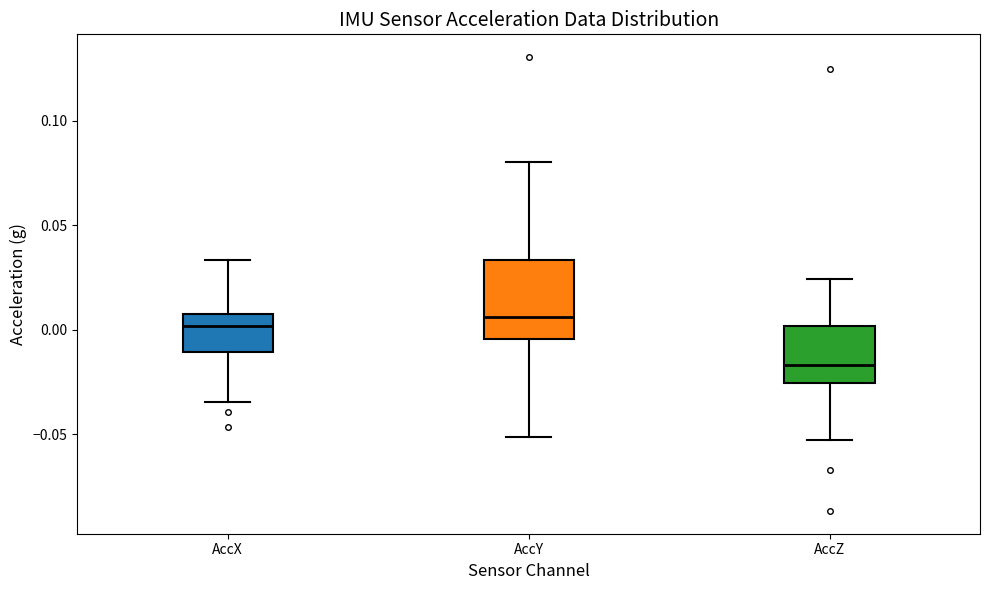

Which box has the lowest median line?

AccZ